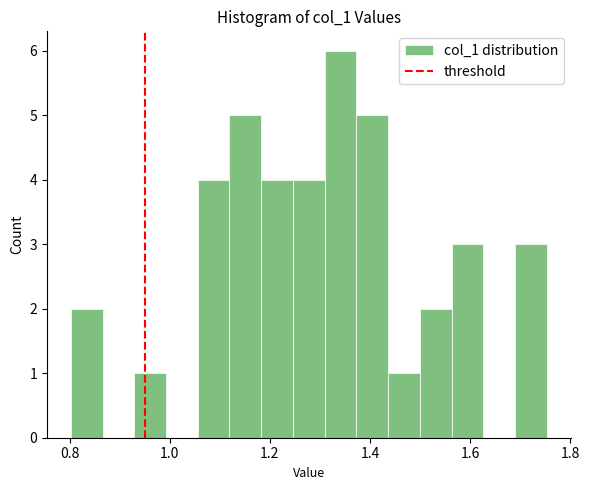

Around what value on the x-axis is the tallest bar? Give the approximate position of its centre, as read against the axis.

1.34